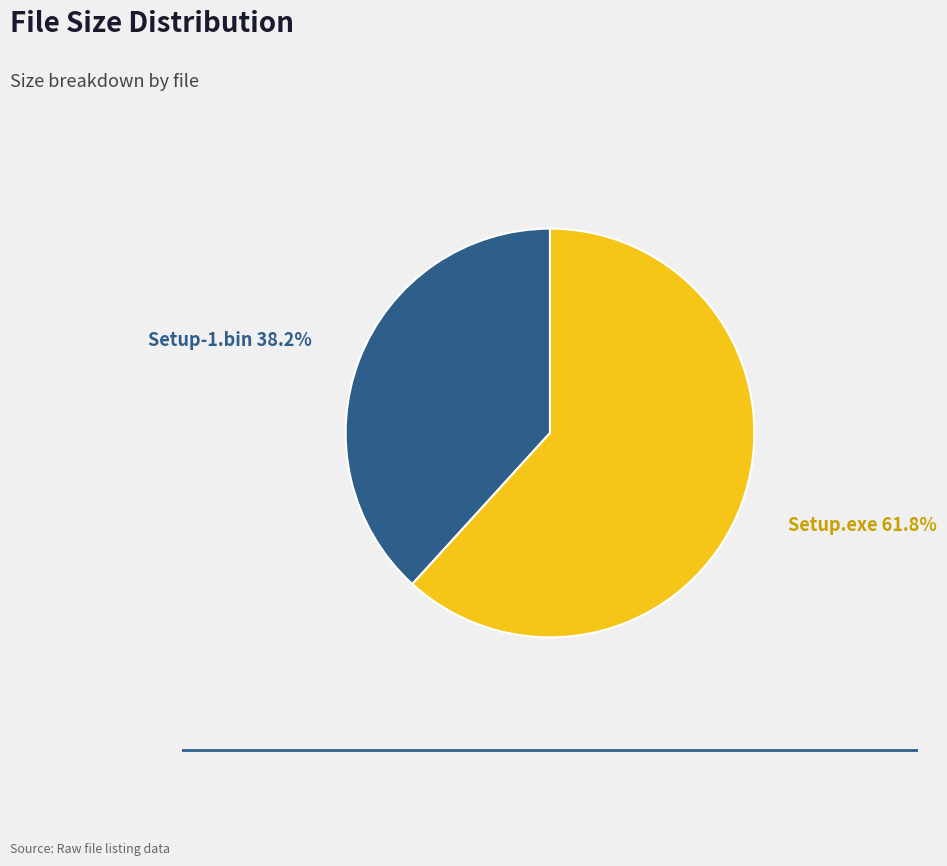

How many slices are in this pie chart?

2